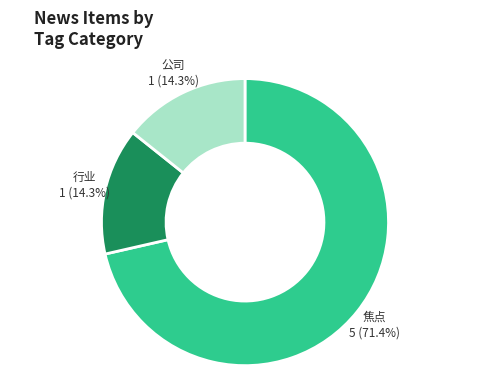

Is there any slice that represents more than half of the pie?

Yes